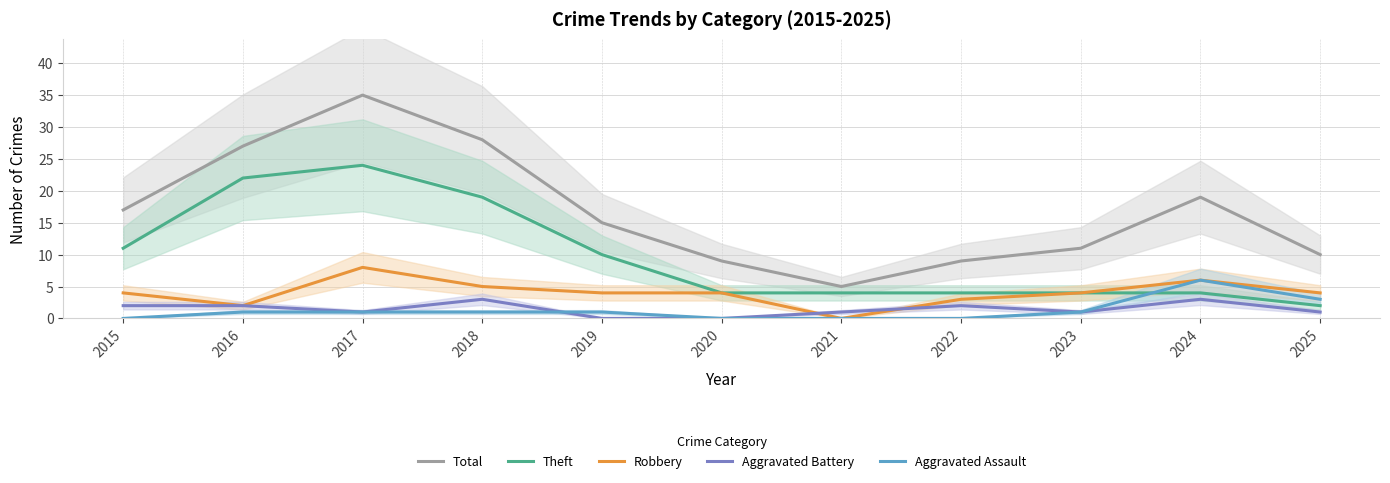

Is this an area chart (filled region under the line)?

No